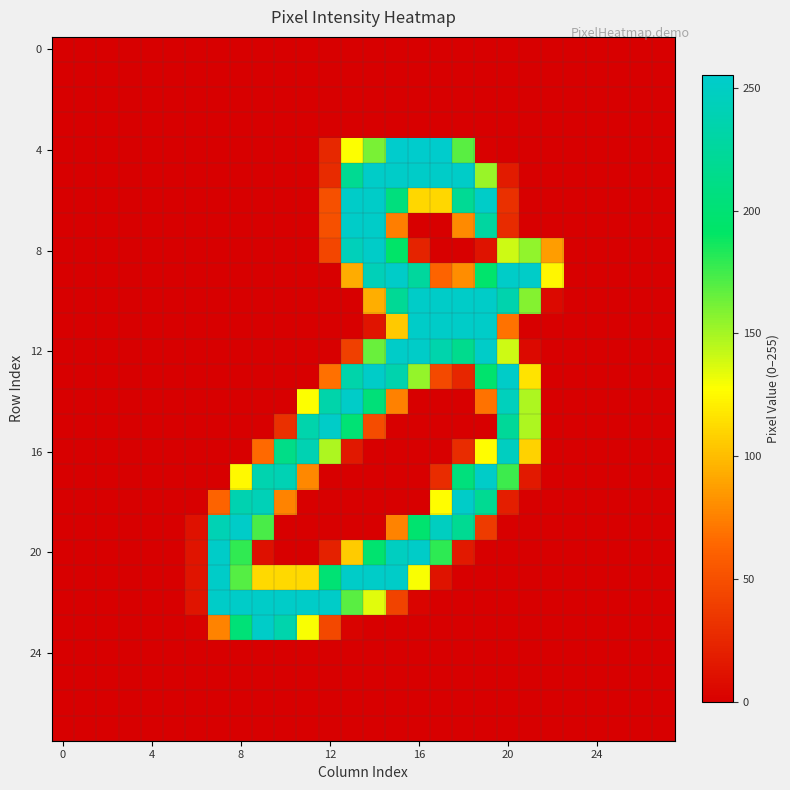

How many data points does each series have?

28